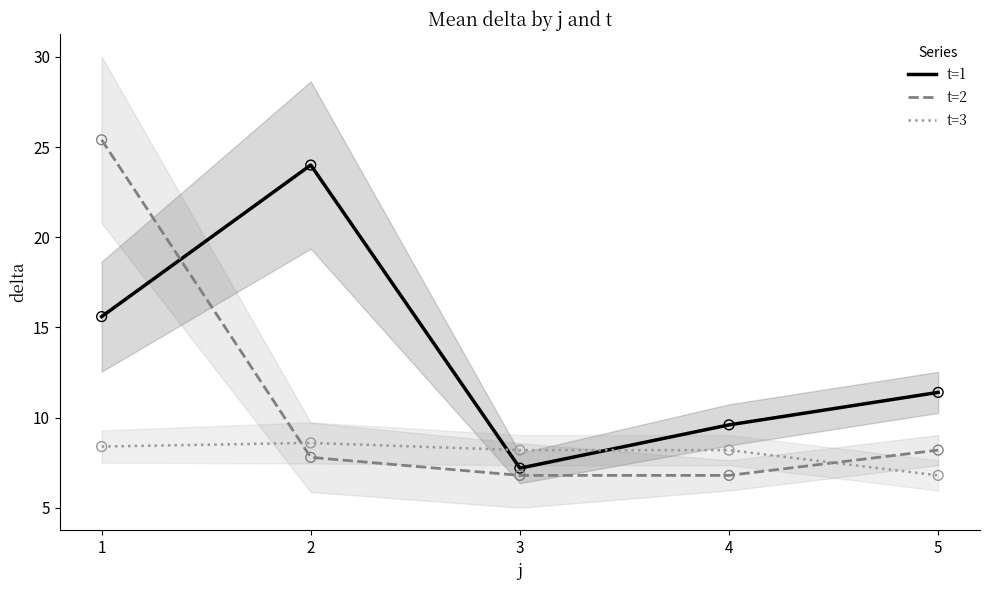

What is the total value across all series at 2?

40.4